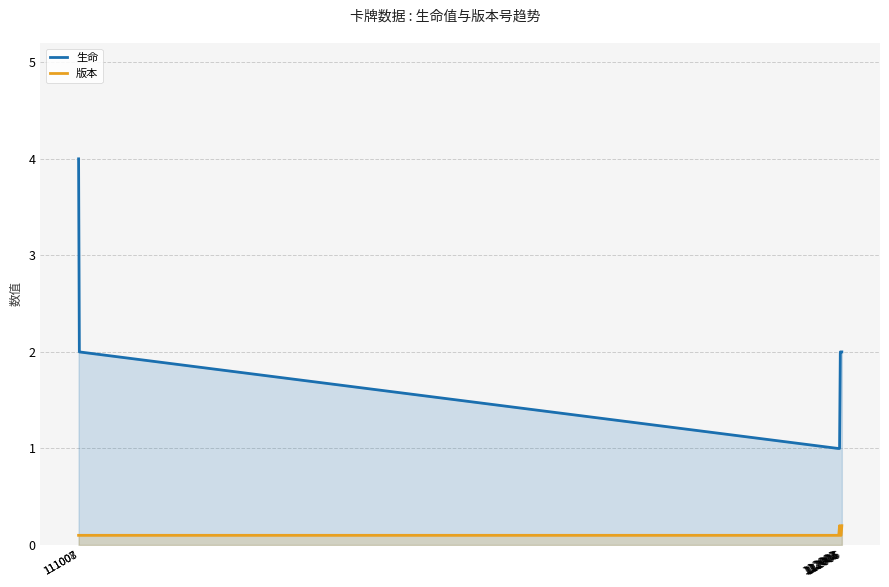

How many lines are shown in the chart?

2